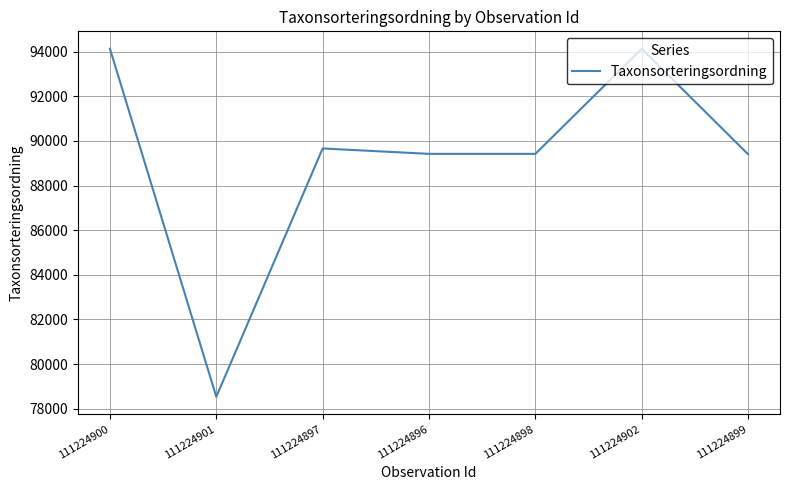

How many lines are shown in the chart?

1